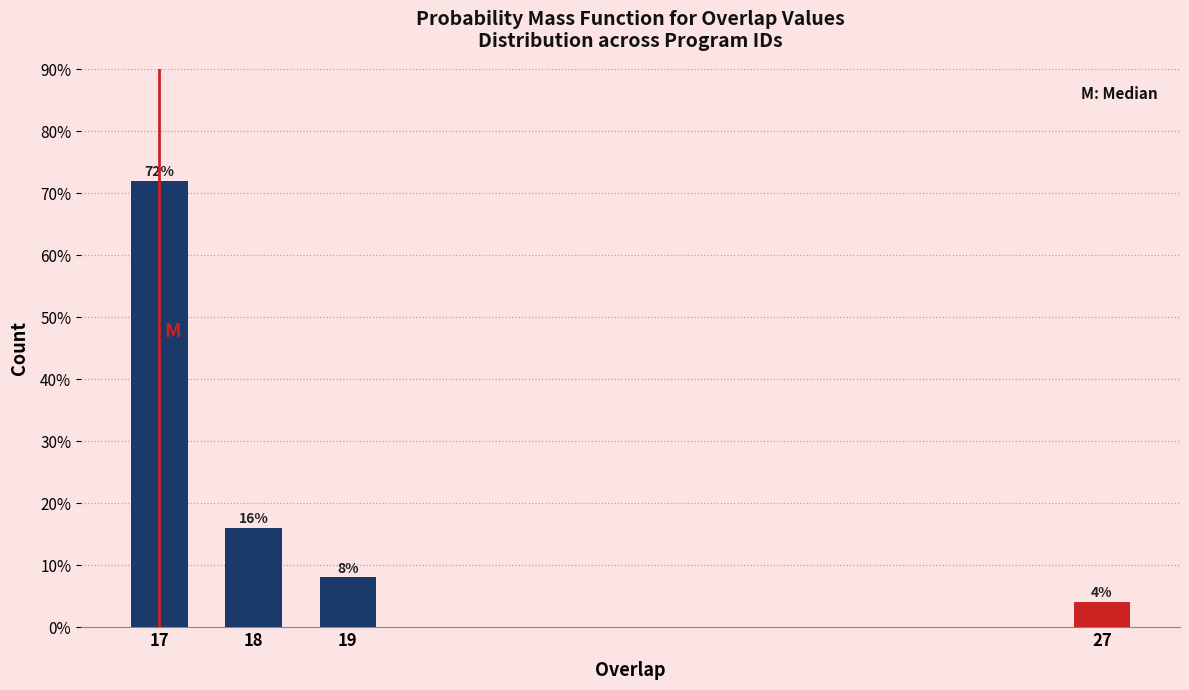

Reading left to right, transcribe all the data shown in this chart.

72	16	8	4